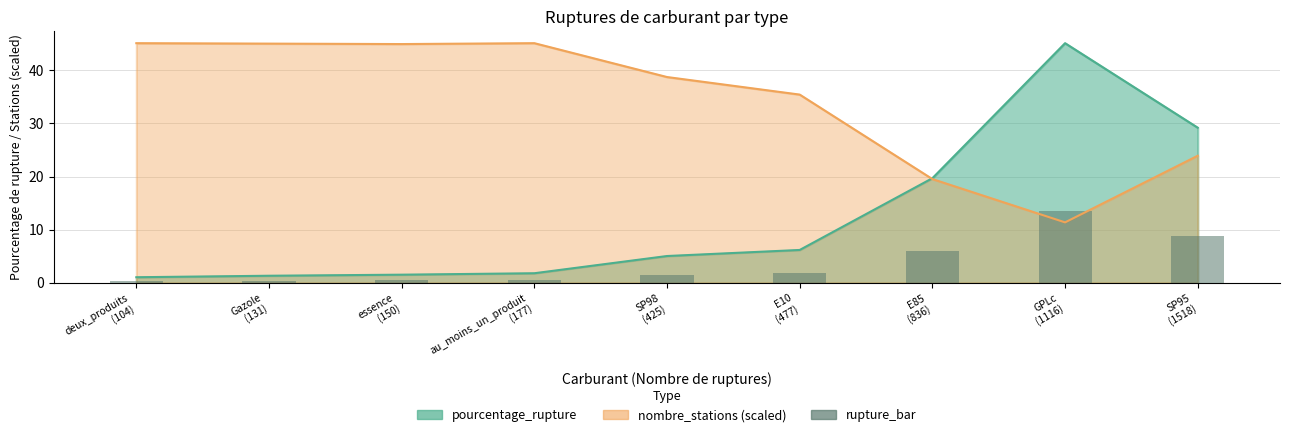

The value at SP95
(1518) is 8.8. True or false?

True